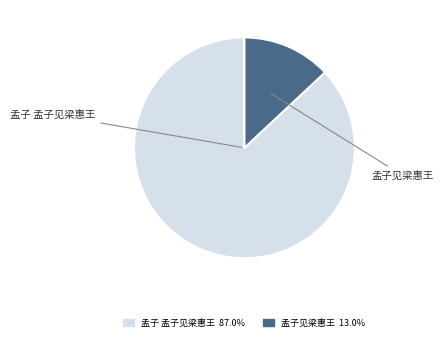

How many slices are in this pie chart?

2